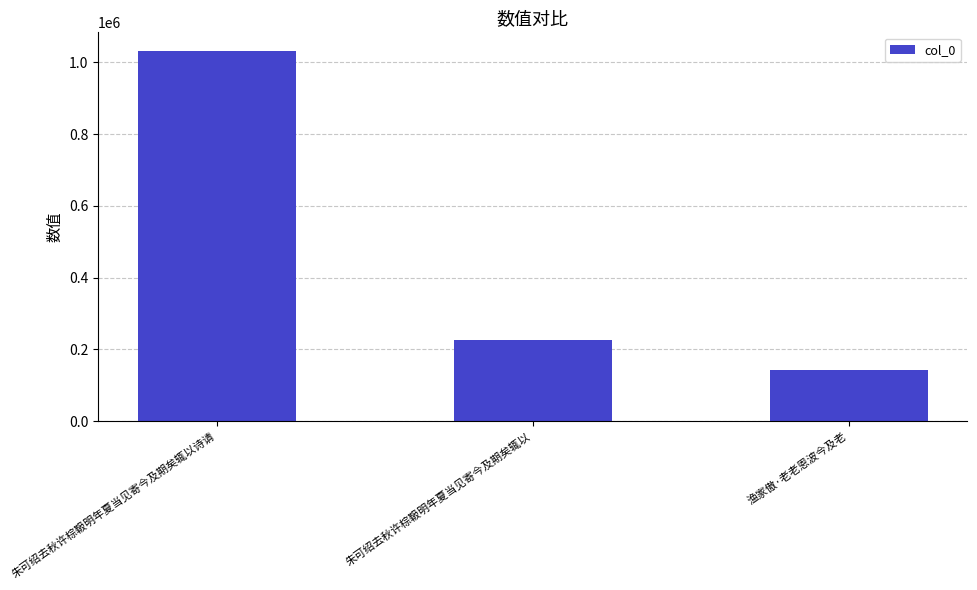

Which has a higher value, 朱可绍去秋许棕靸明年夏当见寄今及期矣辄以诗请 or 渔家傲·老老恩波今及老?

朱可绍去秋许棕靸明年夏当见寄今及期矣辄以诗请